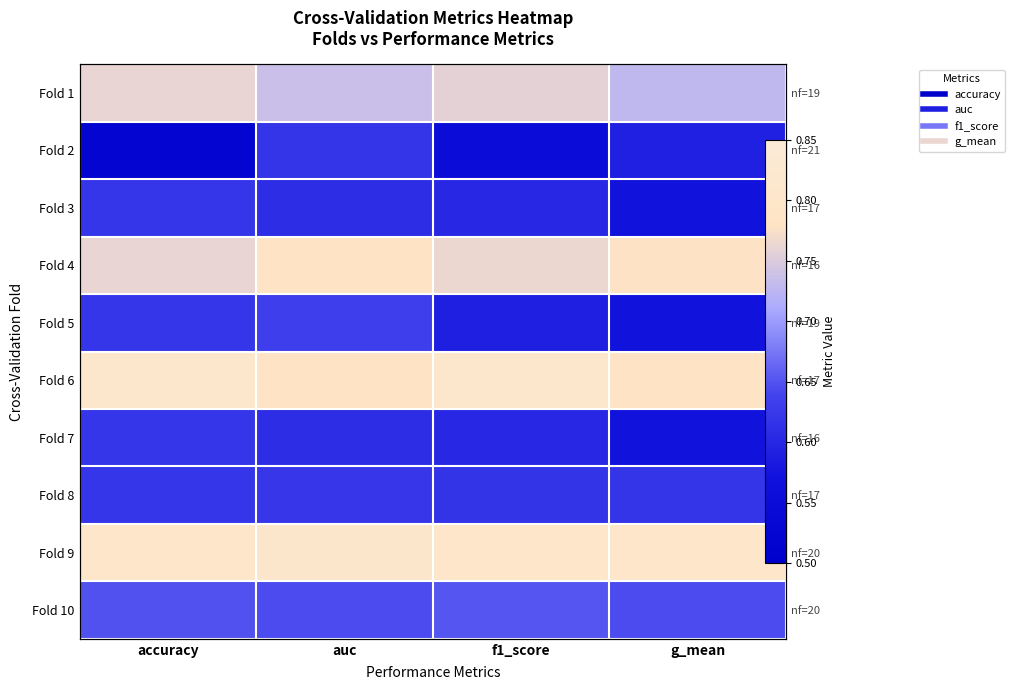

At which category is the sum across all series the highest?

auc